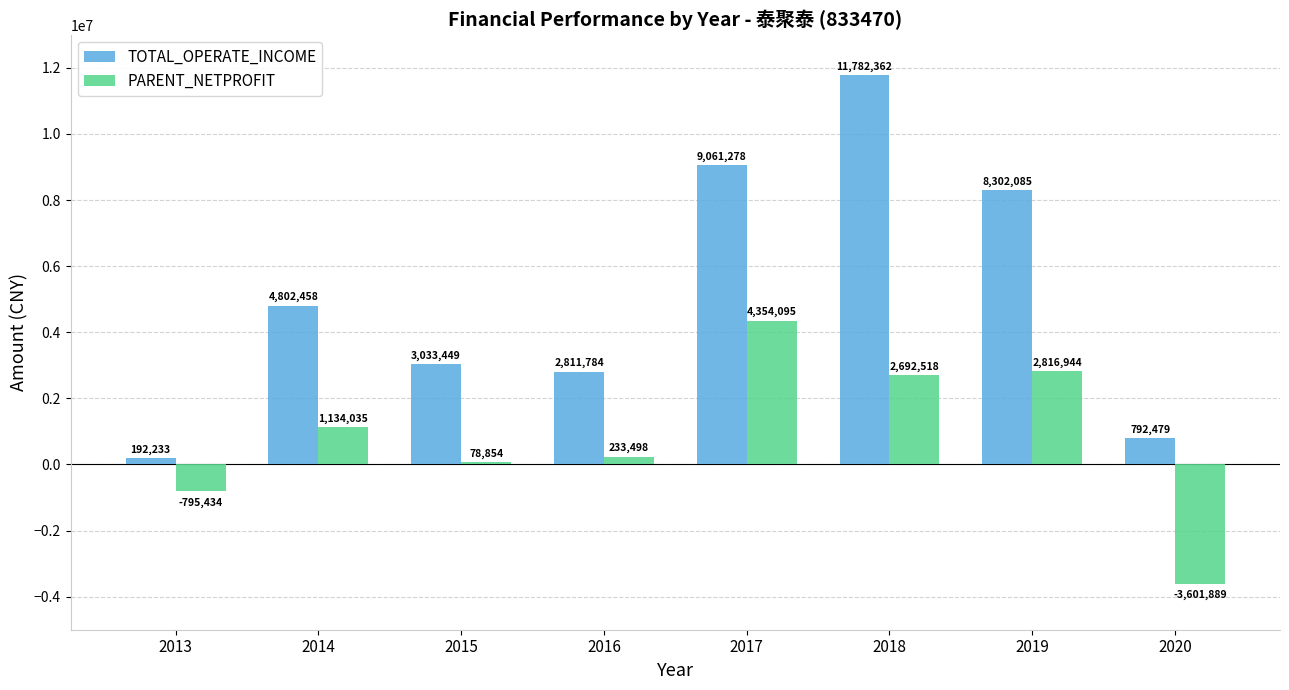

The value of TOTAL_OPERATE_INCOME at 2015 is 4344450.1. True or false?

False